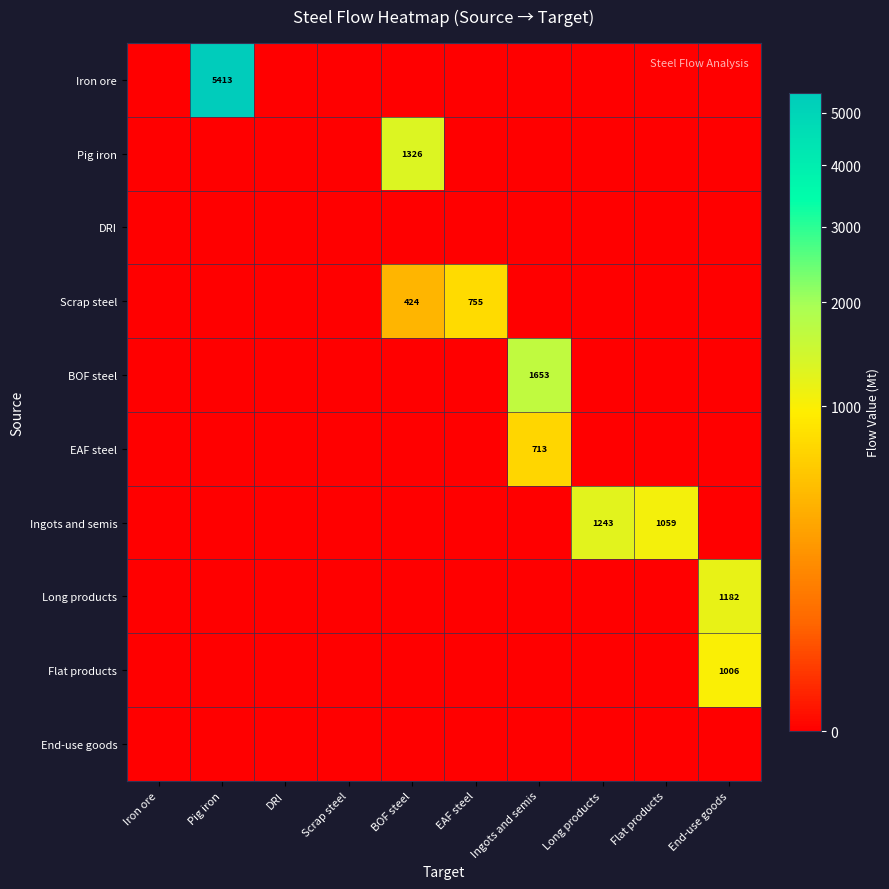

The BOF steel series shows 1653 at Ingots and semis. True or false?

True